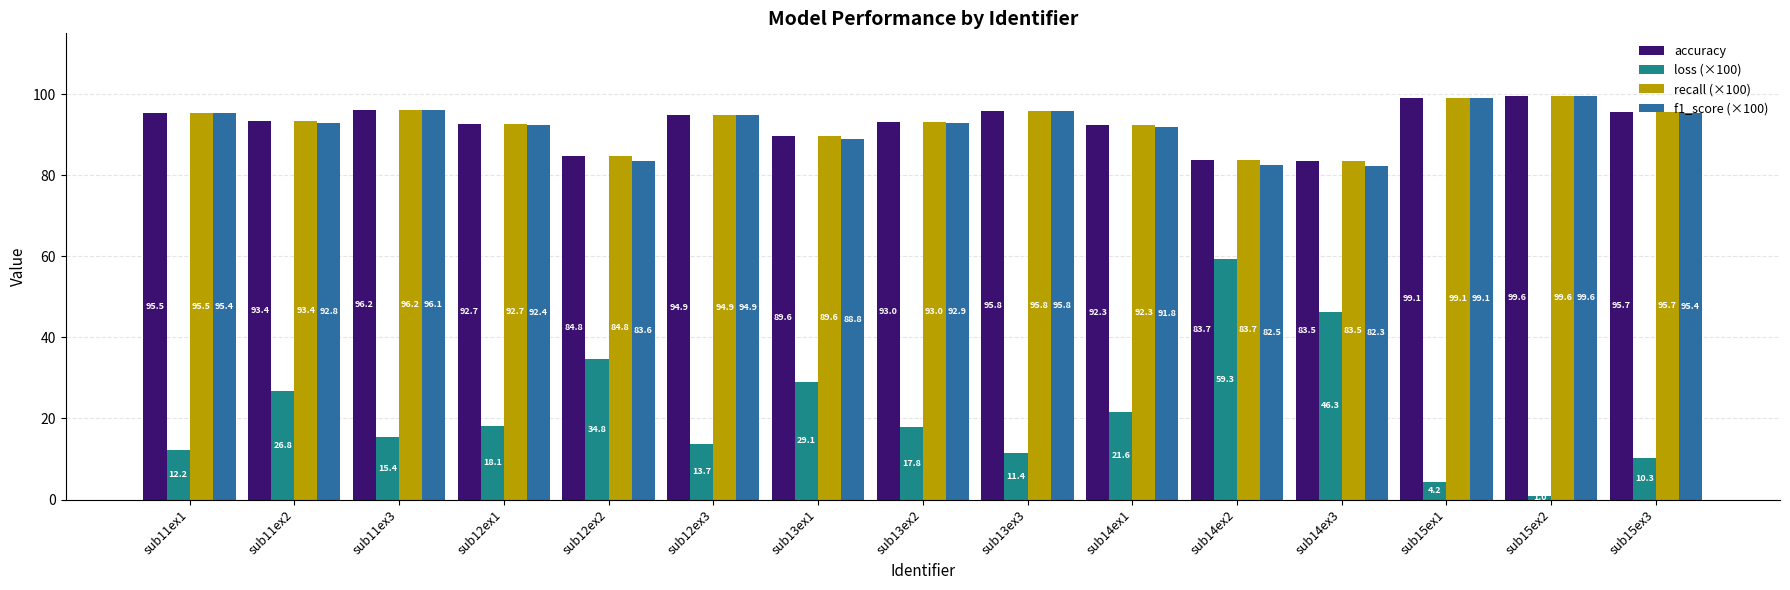

What is the lowest value of the f1_score (×100) series?

82.3